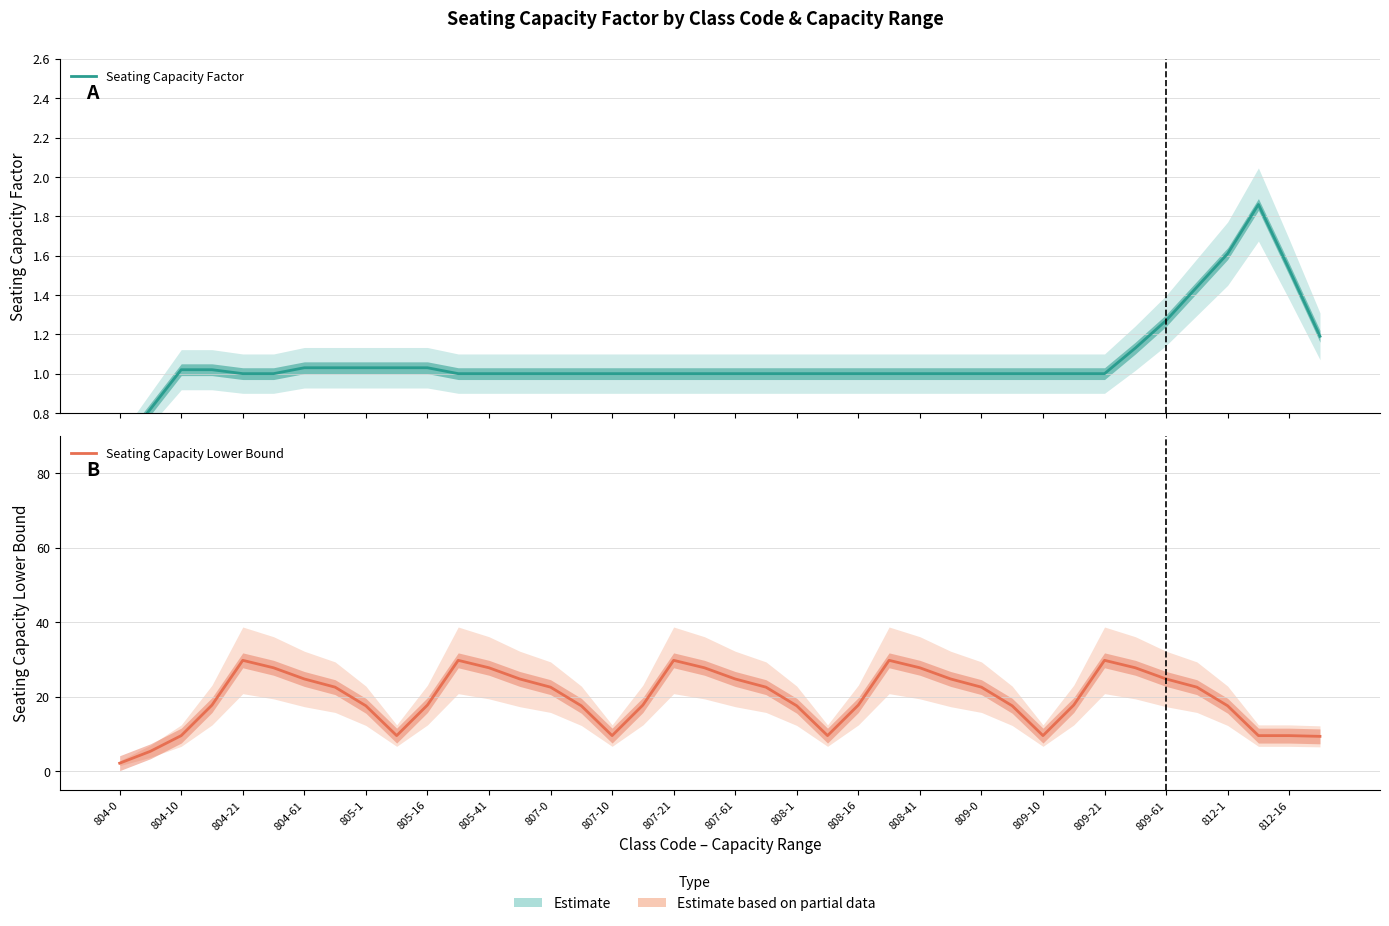

What position from the left is 809-61?

35